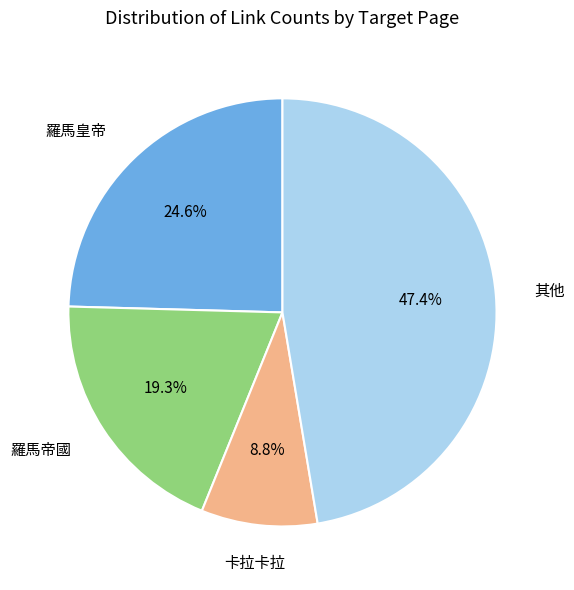

Is there a majority slice in this chart?

No